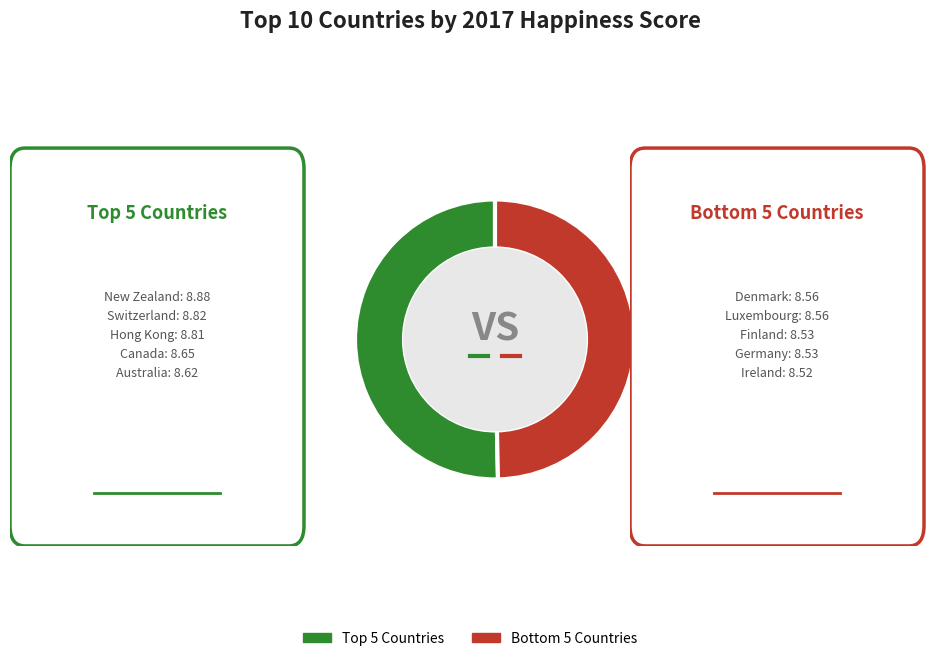

Count the number of slices in the pie.

2